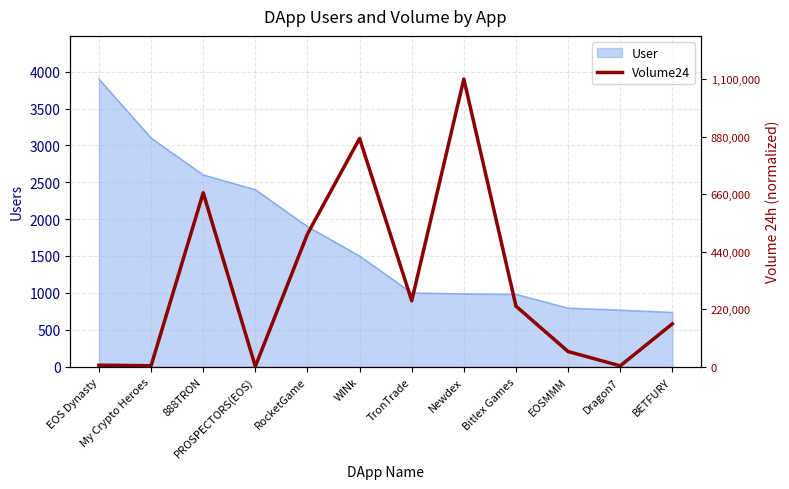

The chart shows a value of 1798.6 at RocketGame. True or false?

True